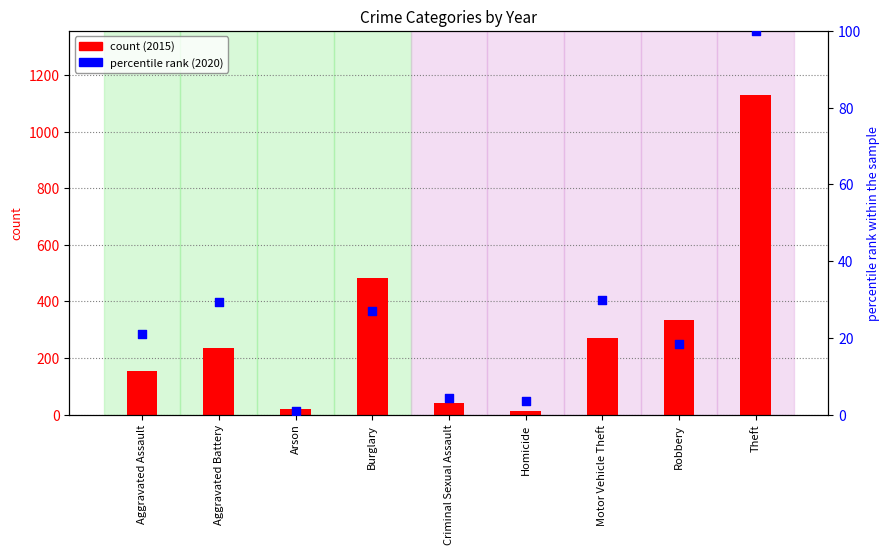

Which series has the largest total across all categories?

count (2015)